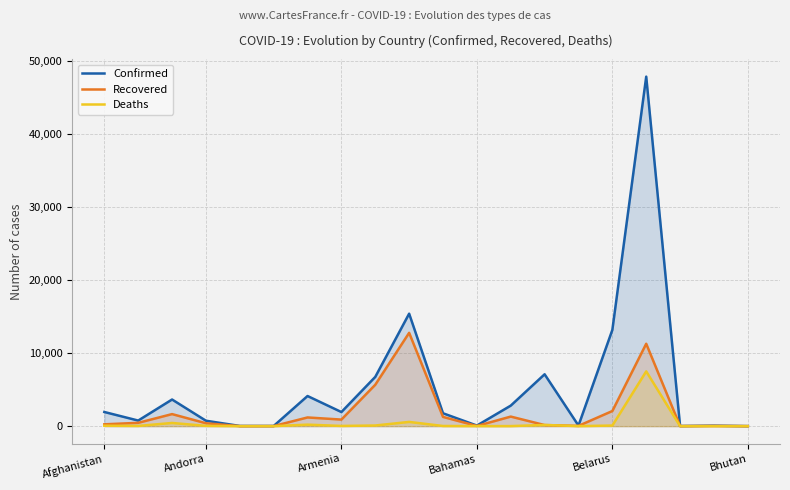

At which category is the sum across all series the highest?

16